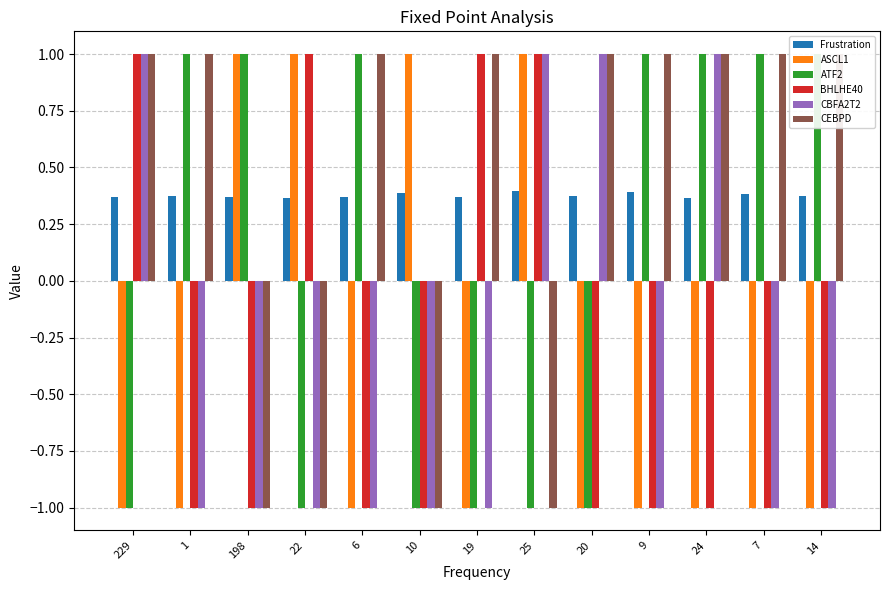

Count the number of data series in this chart.

6